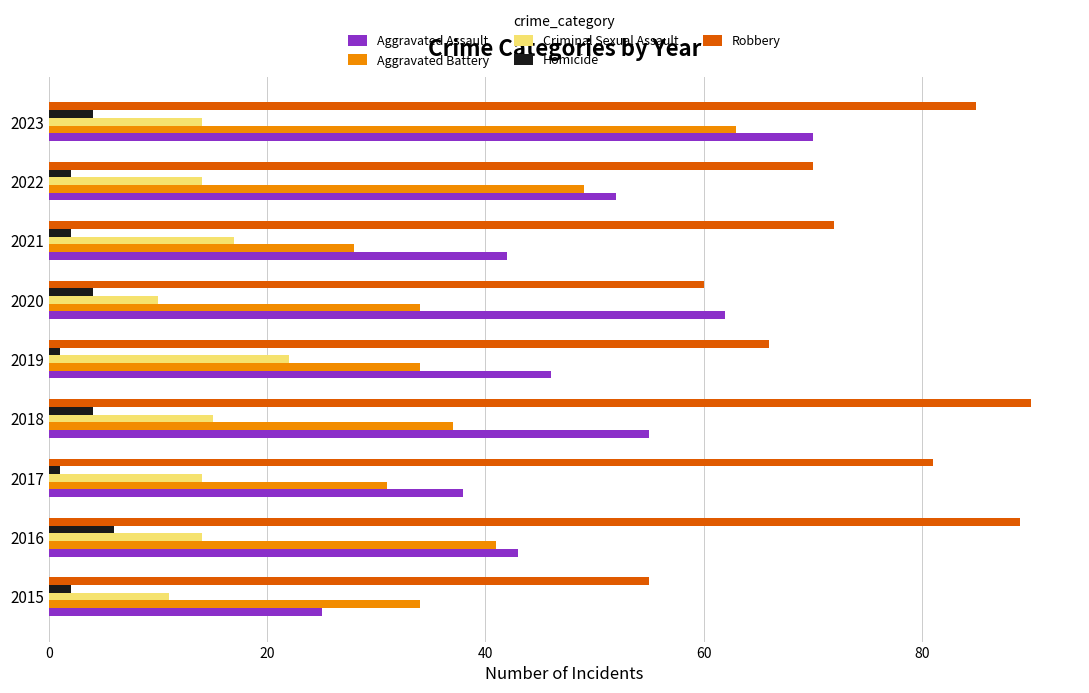

The Aggravated Assault series shows 76 at 2016. True or false?

False